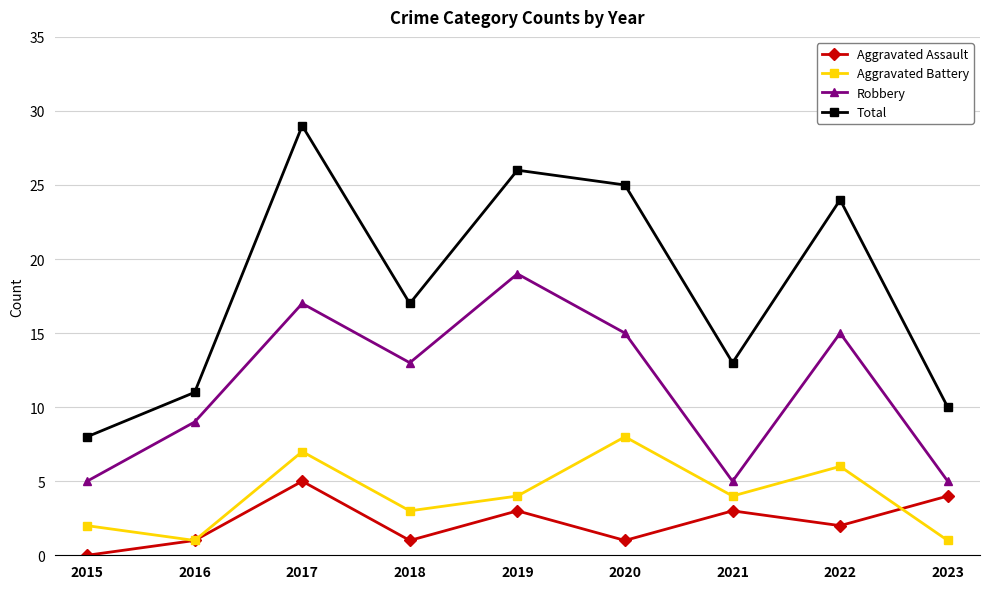

What is the difference between the second highest and minimum values in the Robbery series?

12